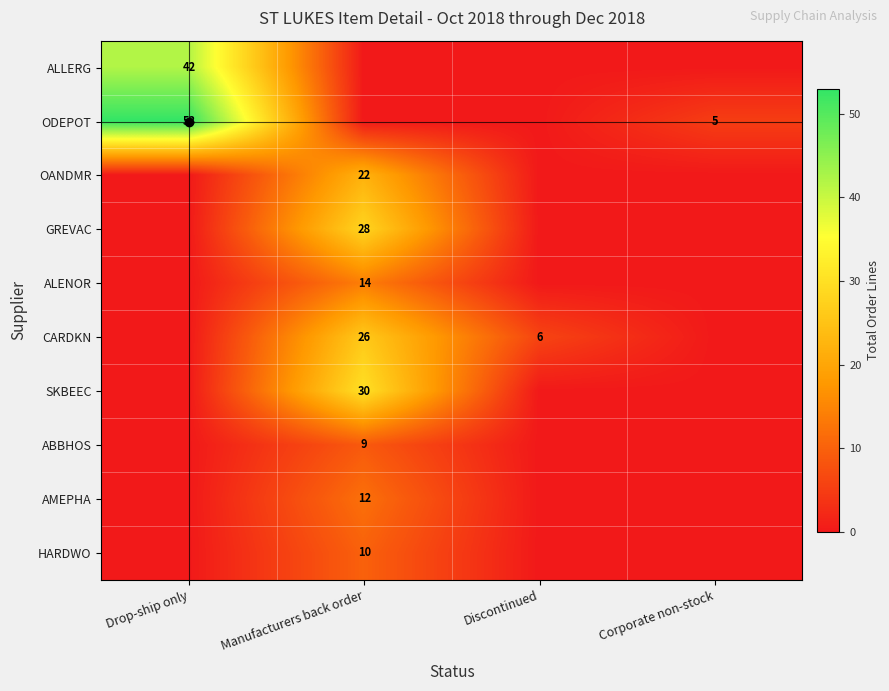

The value of OANDMR at Manufacturers back order is 22. True or false?

True